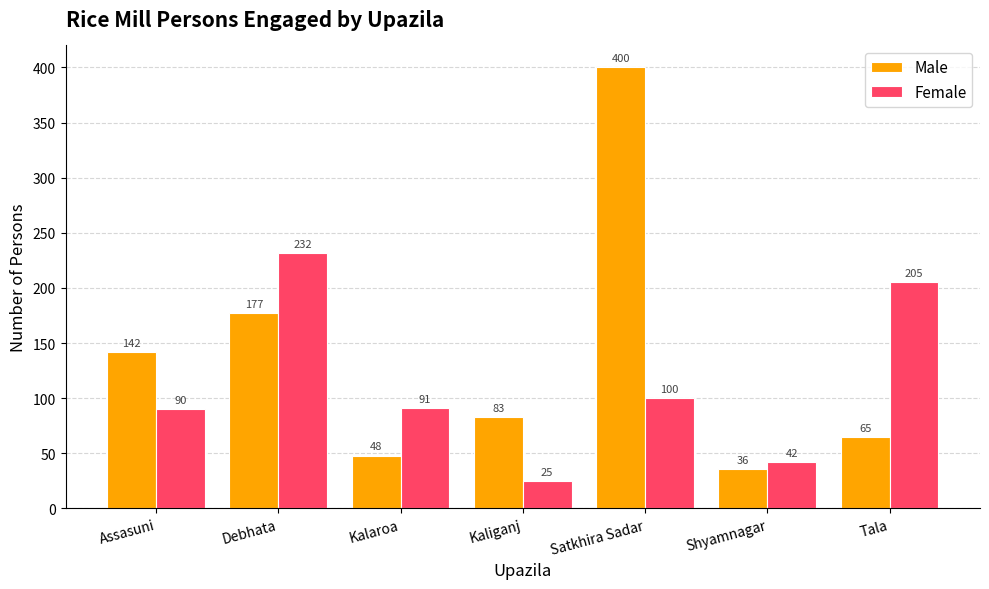

At which label does Female first exceed 91?

Debhata